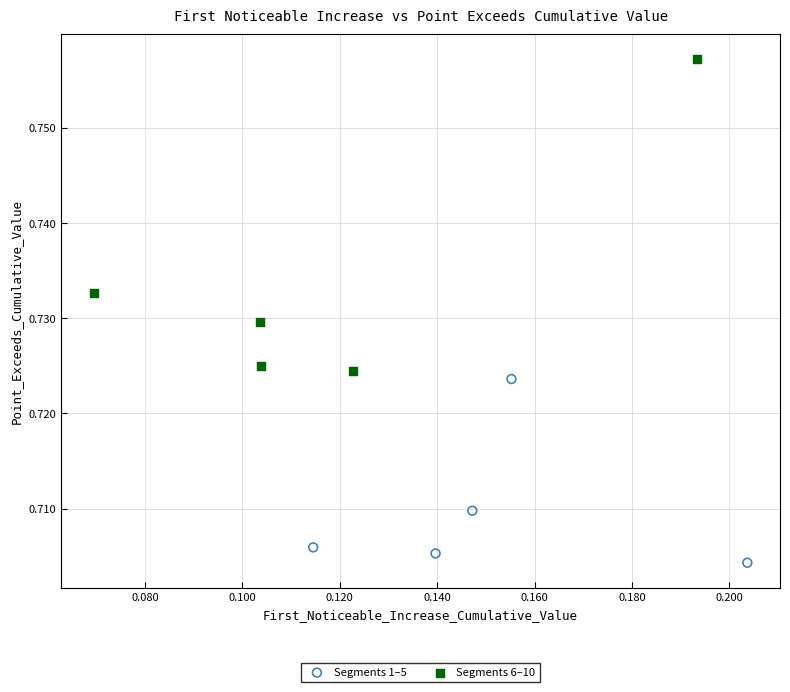

Which series has the largest Y range (max minus min)?

Segments 6–10